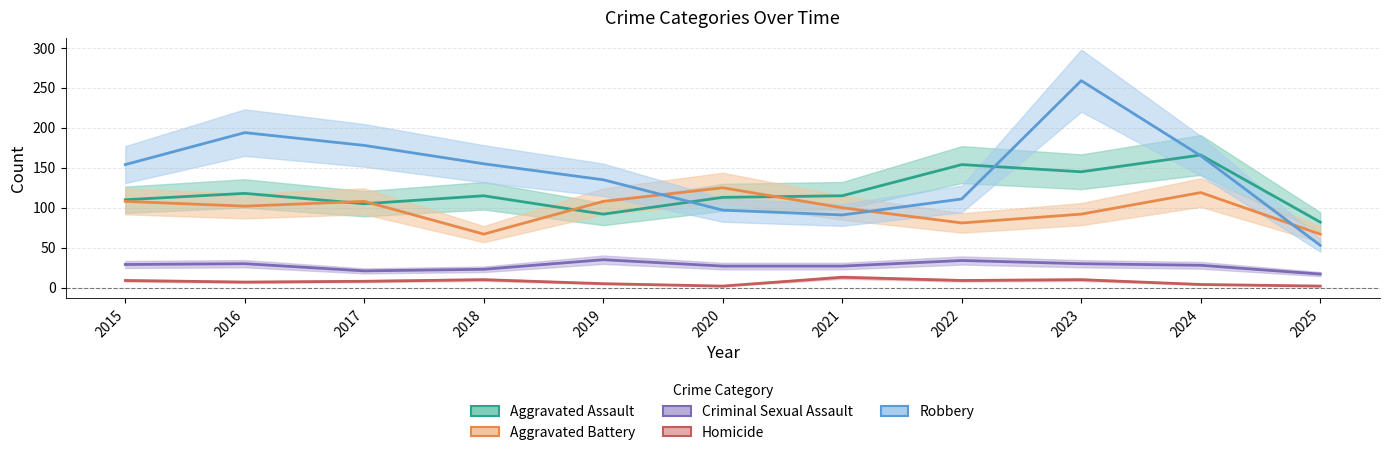

Reading left to right, transcribe all the data shown in this chart.

Aggravated Assault: 110	118	105	115	92	113	115	154	145	166	82
Aggravated Battery: 108	102	108	67	108	125	100	81	92	119	67
Criminal Sexual Assault: 29	30	21	23	35	27	27	34	30	28	17
Homicide: 9	7	8	10	5	2	13	9	10	4	2
Robbery: 154	194	178	155	135	97	91	111	259	165	53